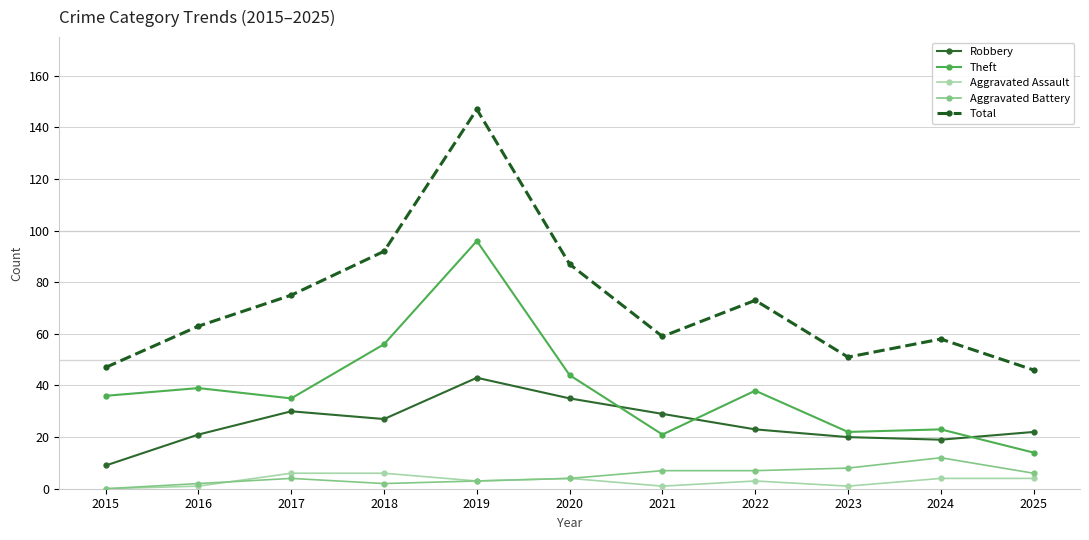

Reading left to right, transcribe all the data shown in this chart.

Robbery: 2015=9	2016=21	2017=30	2018=27	2019=43	2020=35	2021=29	2022=23	2023=20	2024=19	2025=22
Theft: 2015=36	2016=39	2017=35	2018=56	2019=96	2020=44	2021=21	2022=38	2023=22	2024=23	2025=14
Aggravated Assault: 2015=0	2016=1	2017=6	2018=6	2019=3	2020=4	2021=1	2022=3	2023=1	2024=4	2025=4
Aggravated Battery: 2015=0	2016=2	2017=4	2018=2	2019=3	2020=4	2021=7	2022=7	2023=8	2024=12	2025=6
Total: 2015=47	2016=63	2017=75	2018=92	2019=147	2020=87	2021=59	2022=73	2023=51	2024=58	2025=46